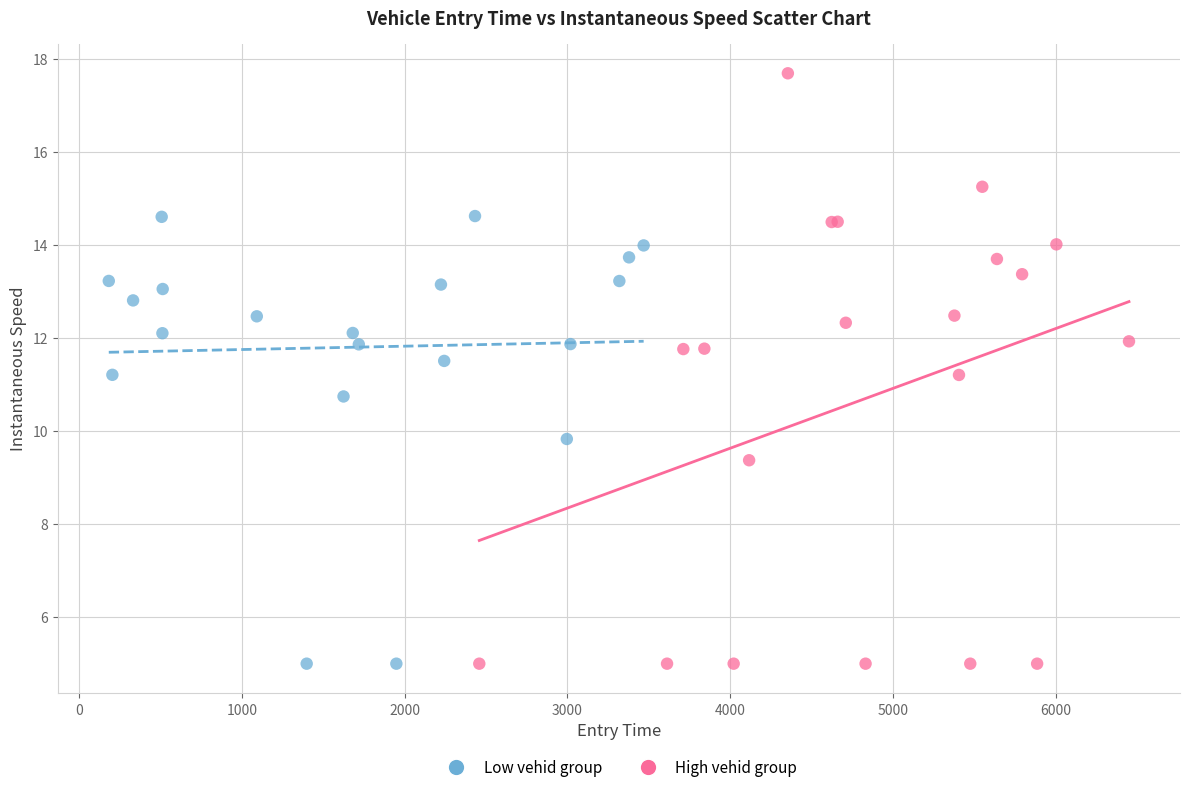

Which series reaches the maximum Y coordinate?

High vehid group